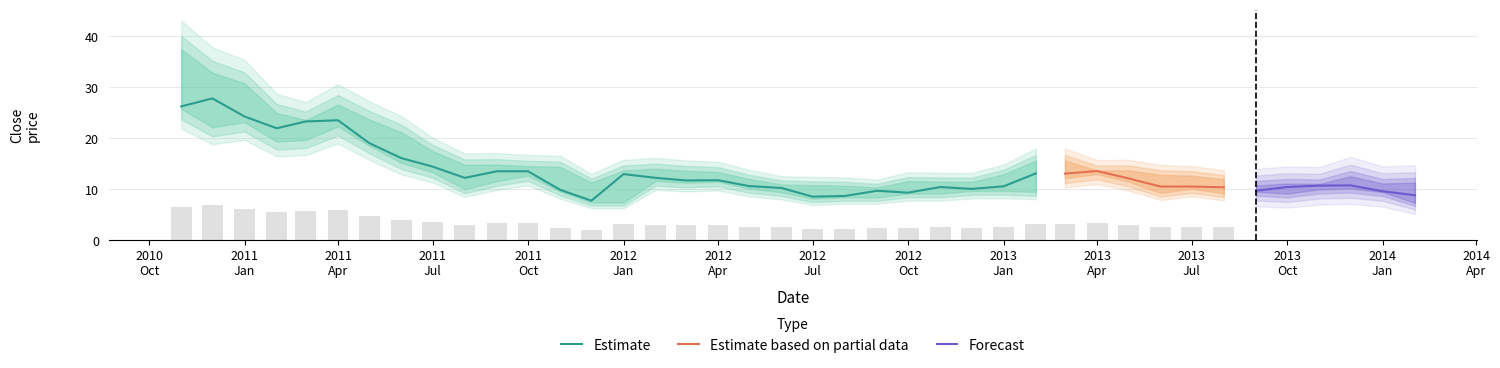

What is the smallest value displayed?

7.4